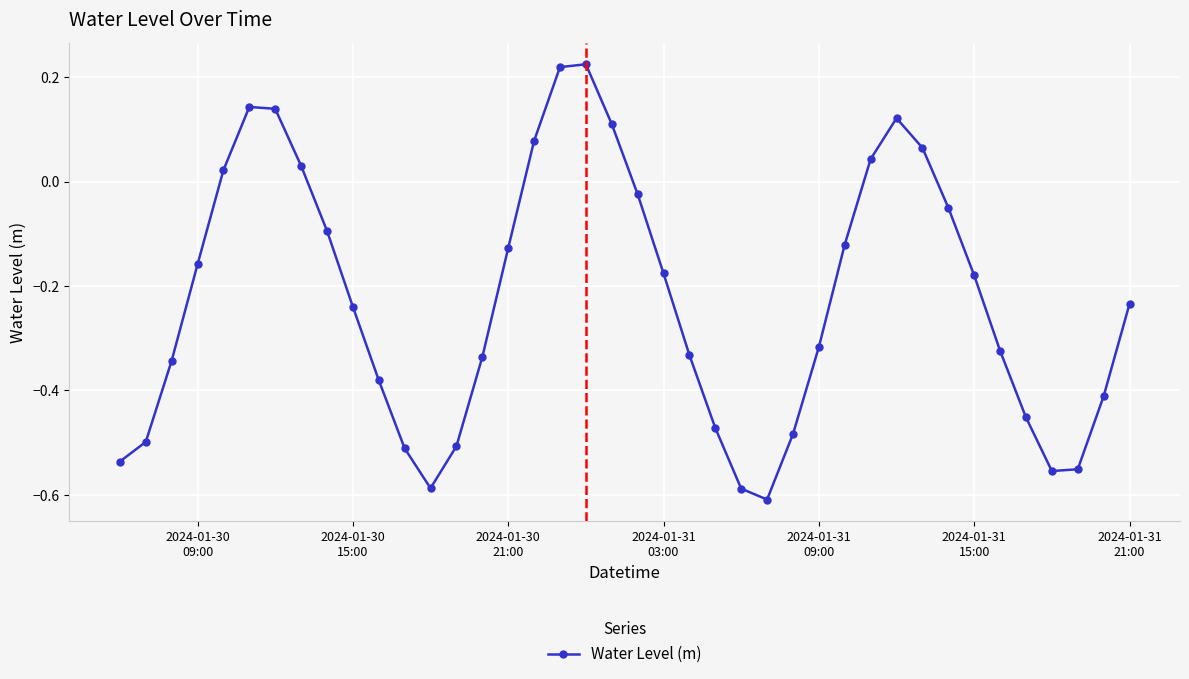

What is the difference between the maximum and second lowest values?

0.8